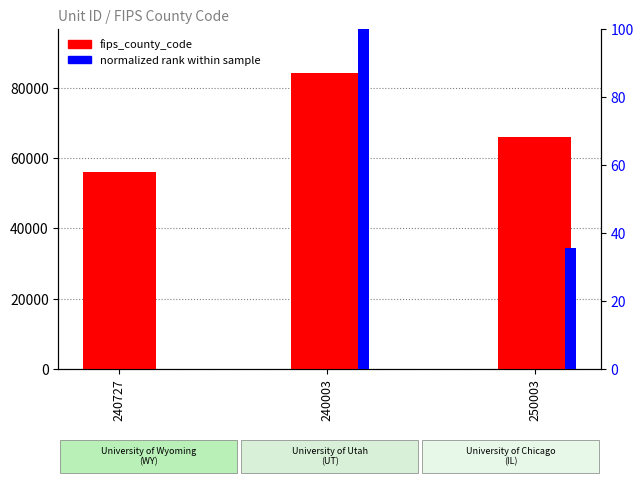

What position from the left is 250003?

3